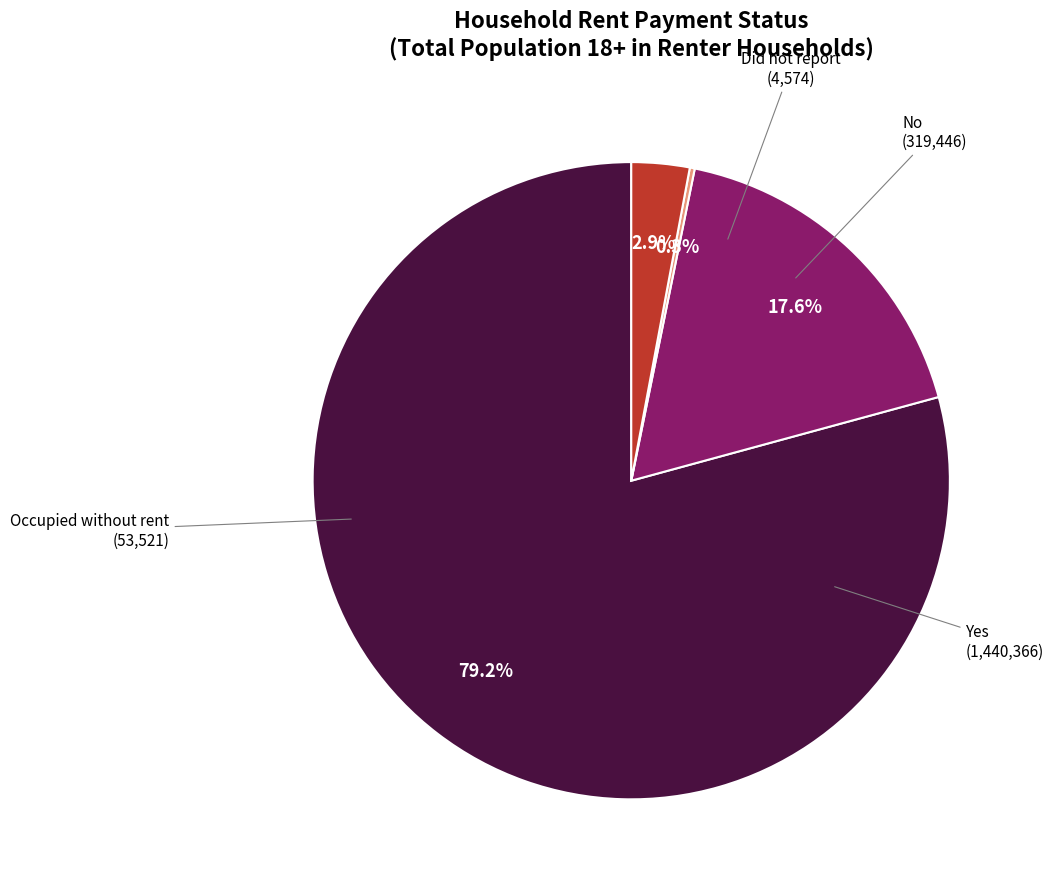

Is the sum of Did not report and Occupied without rent greater than half?

No